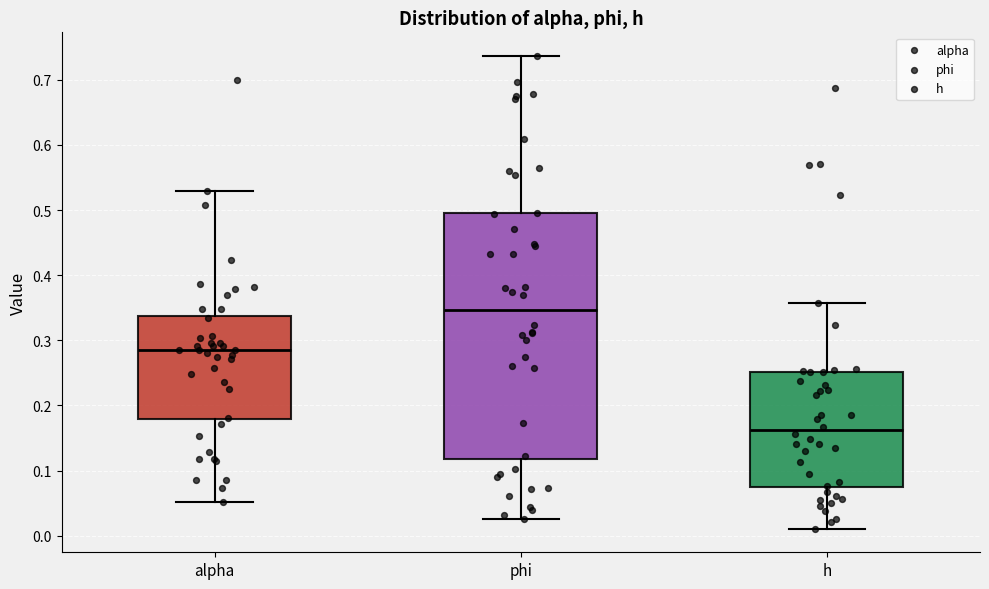

Reading left to right, read every box against the y-axis: the position of its median line, the range the box covers, and the ends of its whiskers. The values are not printed on the chart, so give them approximately, as read against the axis.

alpha: median 0.29, box 0.18 to 0.34, whiskers 0.05 to 0.53
phi: median 0.35, box 0.12 to 0.49, whiskers 0.03 to 0.74
h: median 0.16, box 0.07 to 0.25, whiskers 0.01 to 0.36